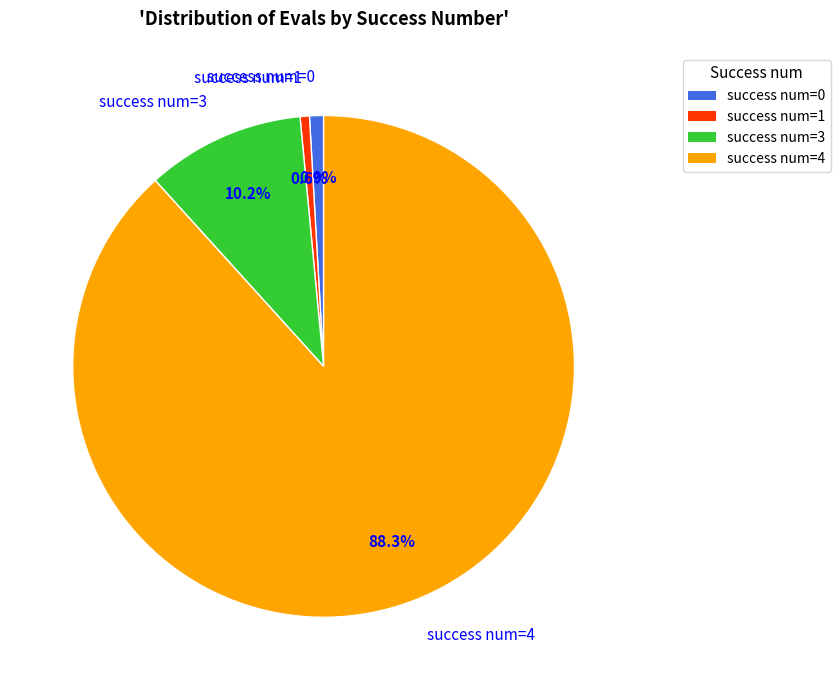

Between success num=4 and success num=3, which is larger?

success num=4